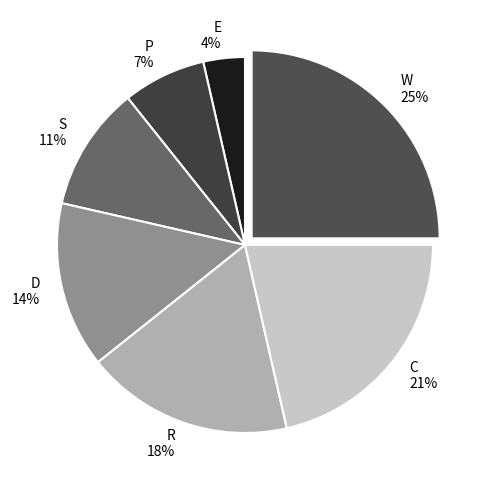

Do C and W together represent more than half of the pie?

No